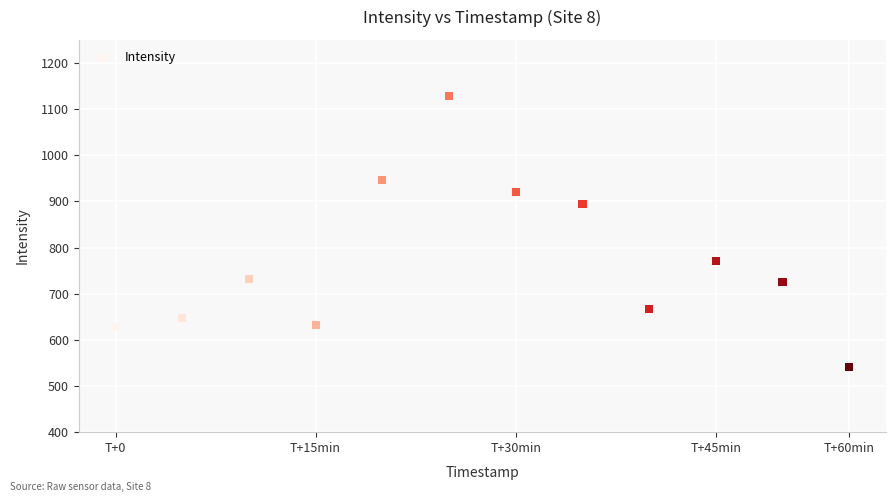

What is the average Y value?

769.3